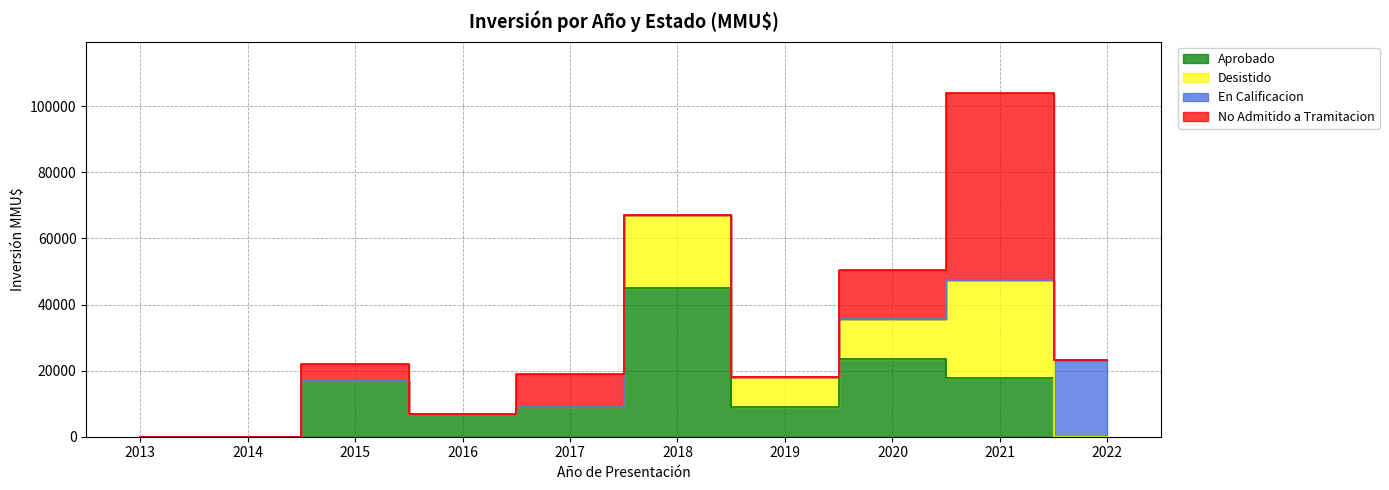

What is the spread (max minus min) of values at 2022?

23301